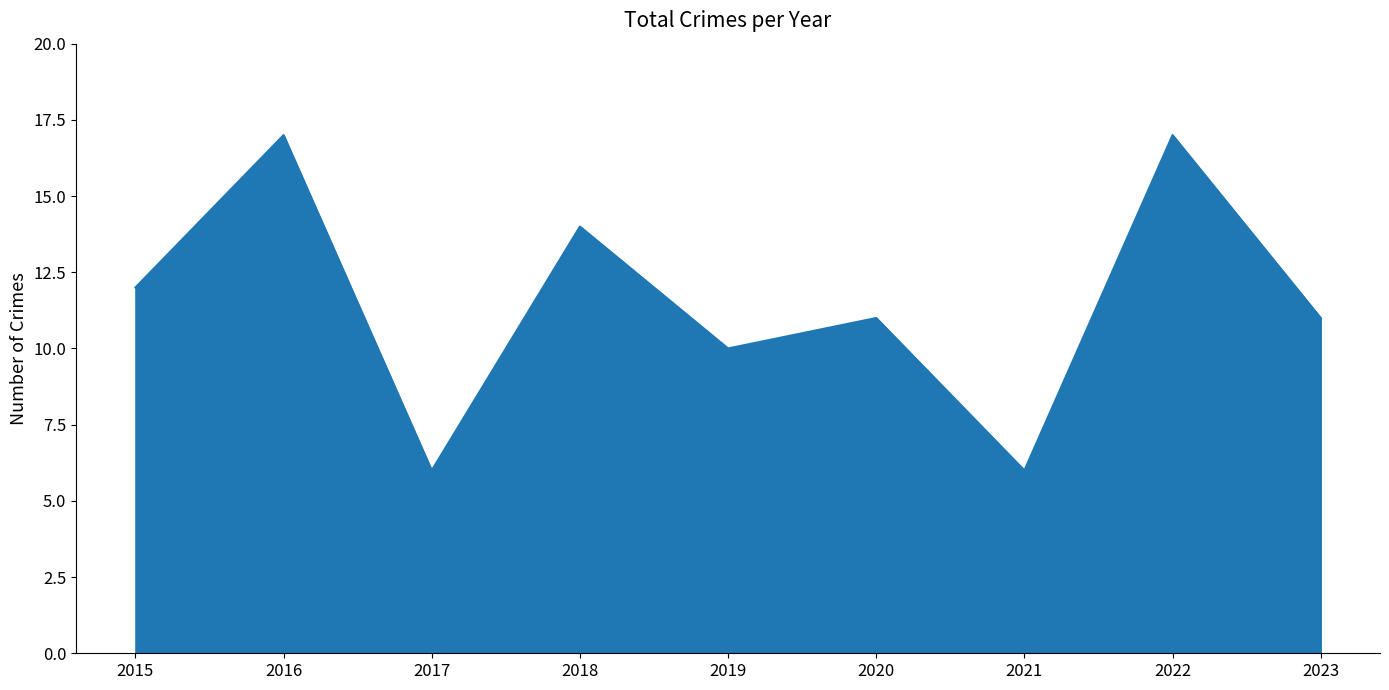

Which has a higher value, 2015 or 2019?

2015